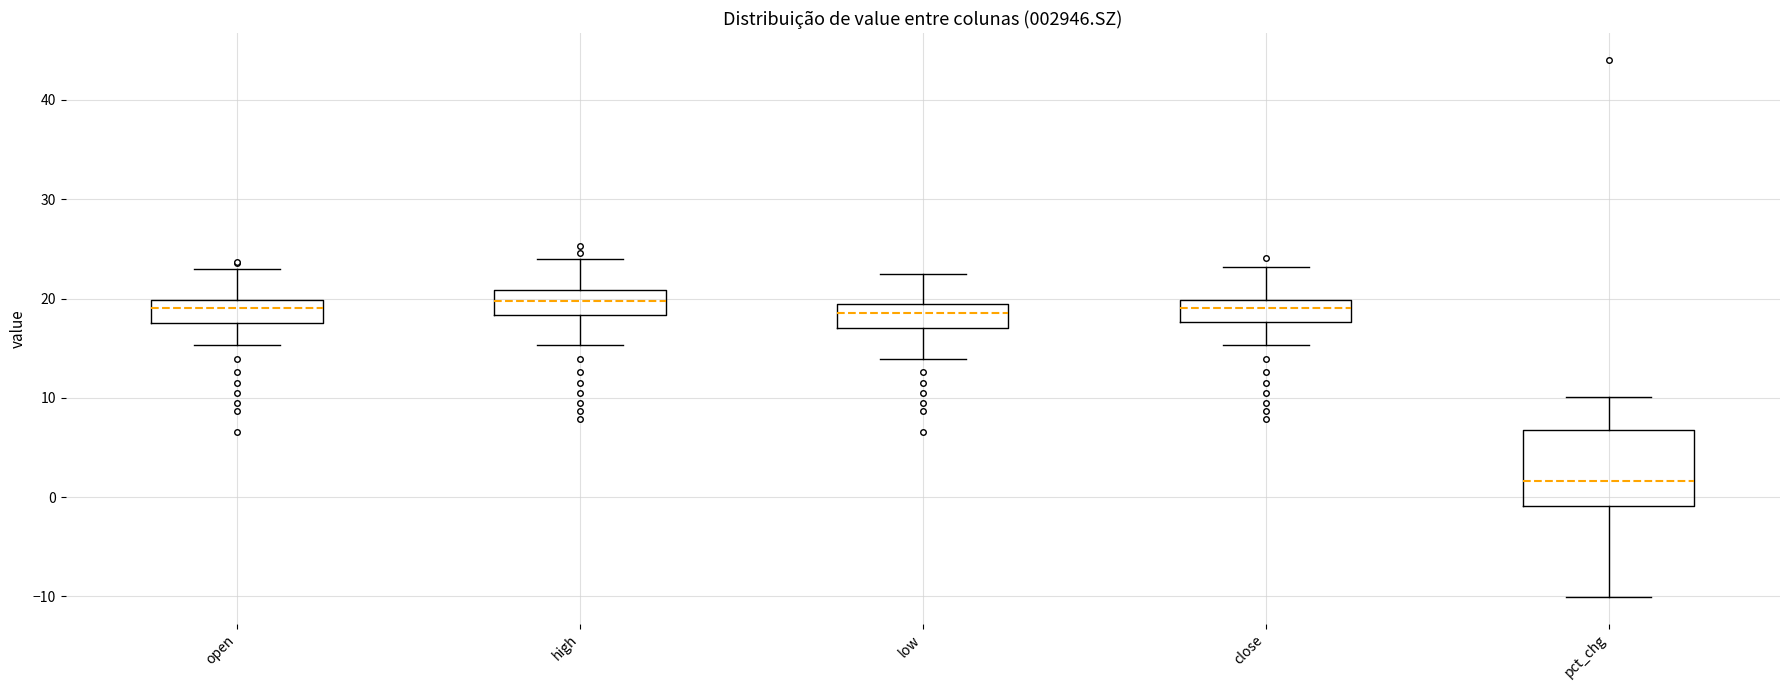

Where does the median line of the box for close sit on the y-axis? The values are not printed on the chart, so give them approximately, as read against the axis.

19